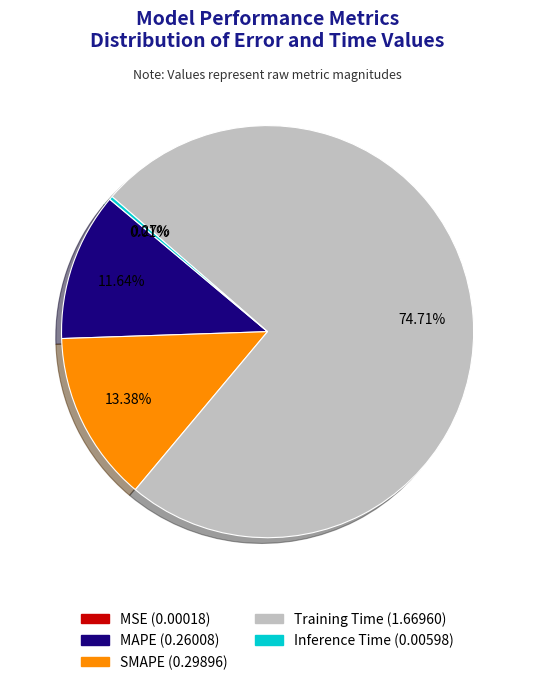

Does Training Time represent more than half of the total?

Yes